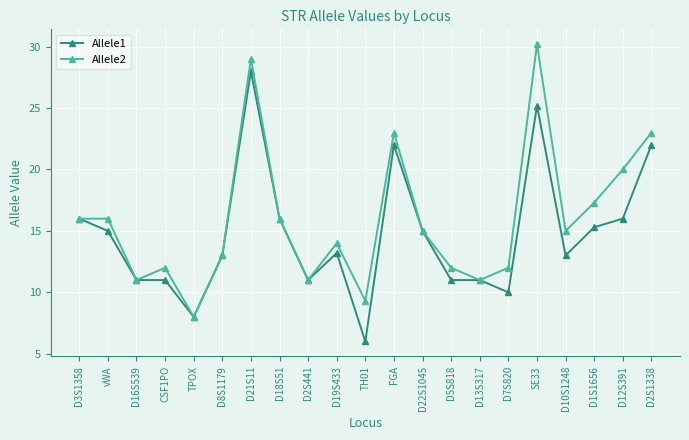

What is the average value of the Allele2 series?

15.9